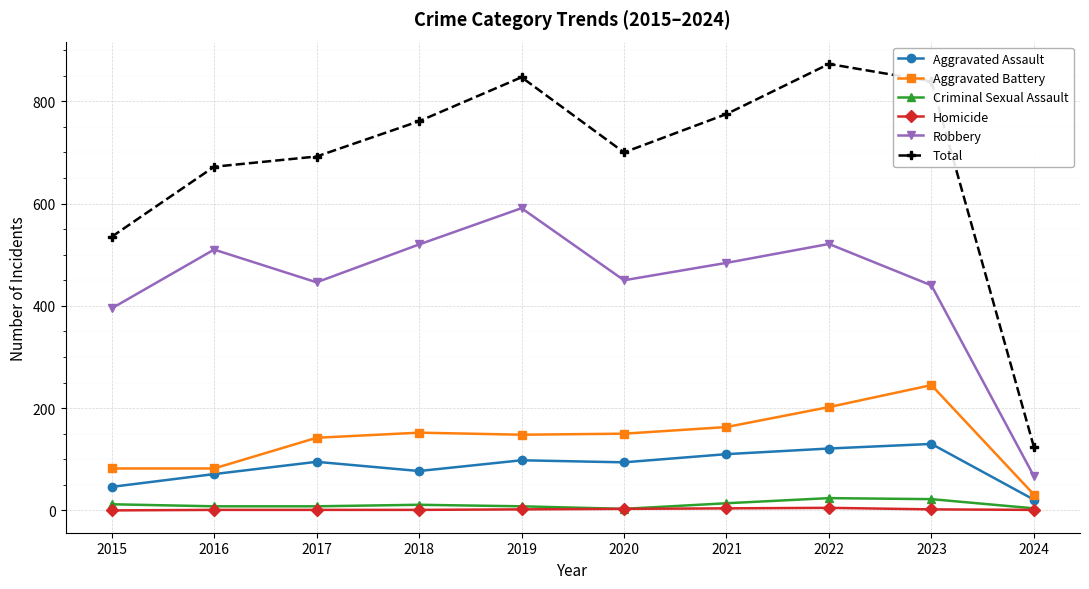

What is the difference between the second highest and second lowest values in the Aggravated Battery series?

120